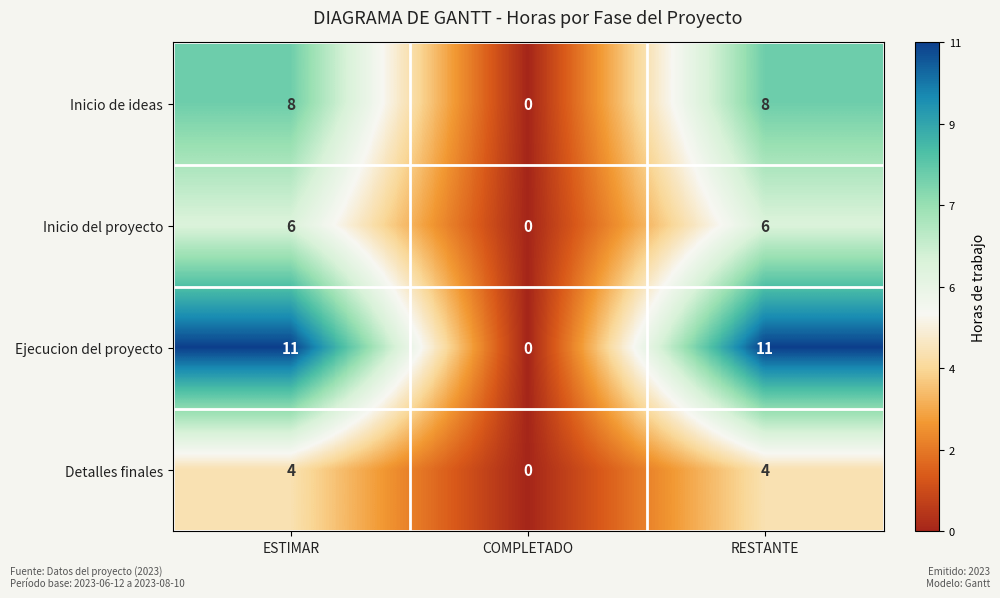

Is the value of Ejecucion del proyecto at COMPLETADO greater than the value of Inicio de ideas at RESTANTE?

No